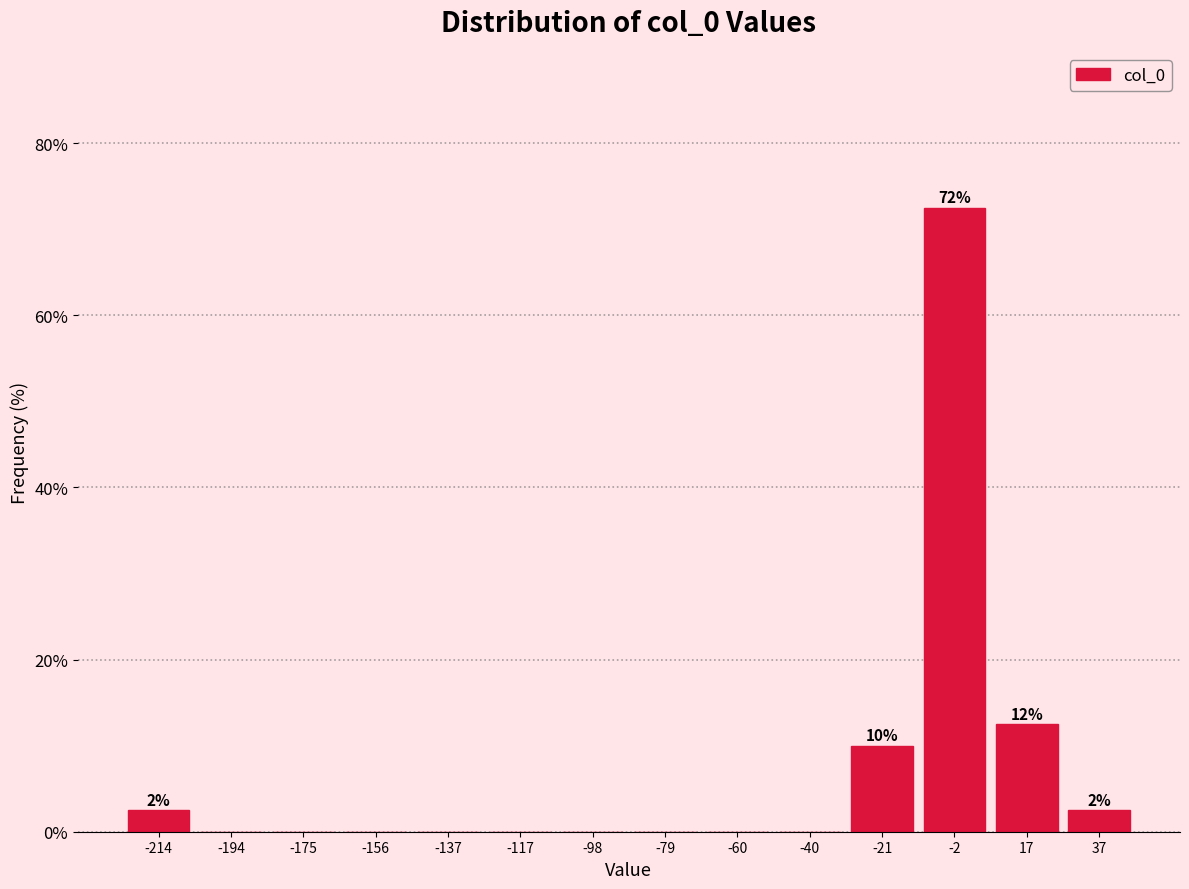

Which range on the x-axis has the tallest bar?

-12 to 8